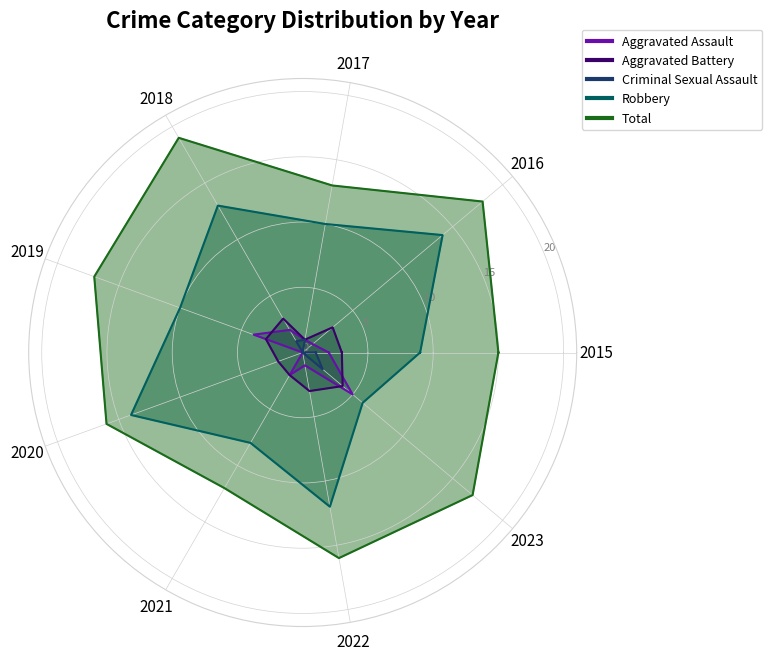

At which category does Aggravated Battery reach its first local valley?

2017